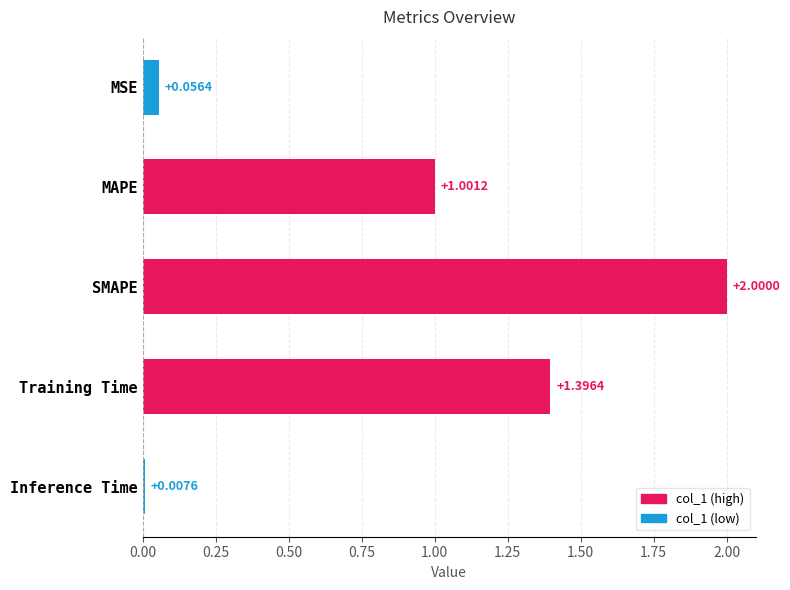

What is the label of the 1st bar from the bottom?

Inference Time